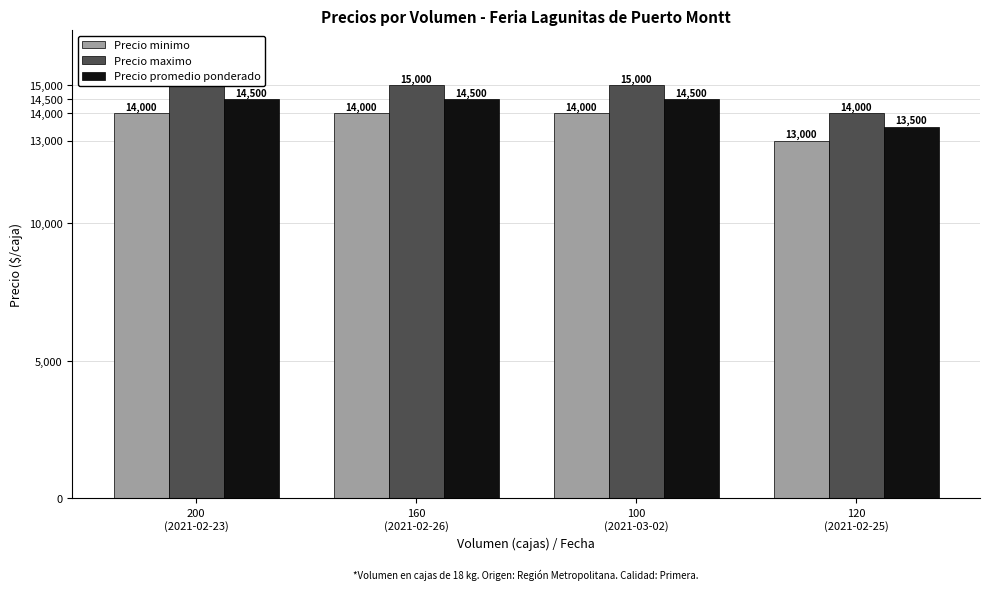

What is the minimum value for Precio minimo?

13000